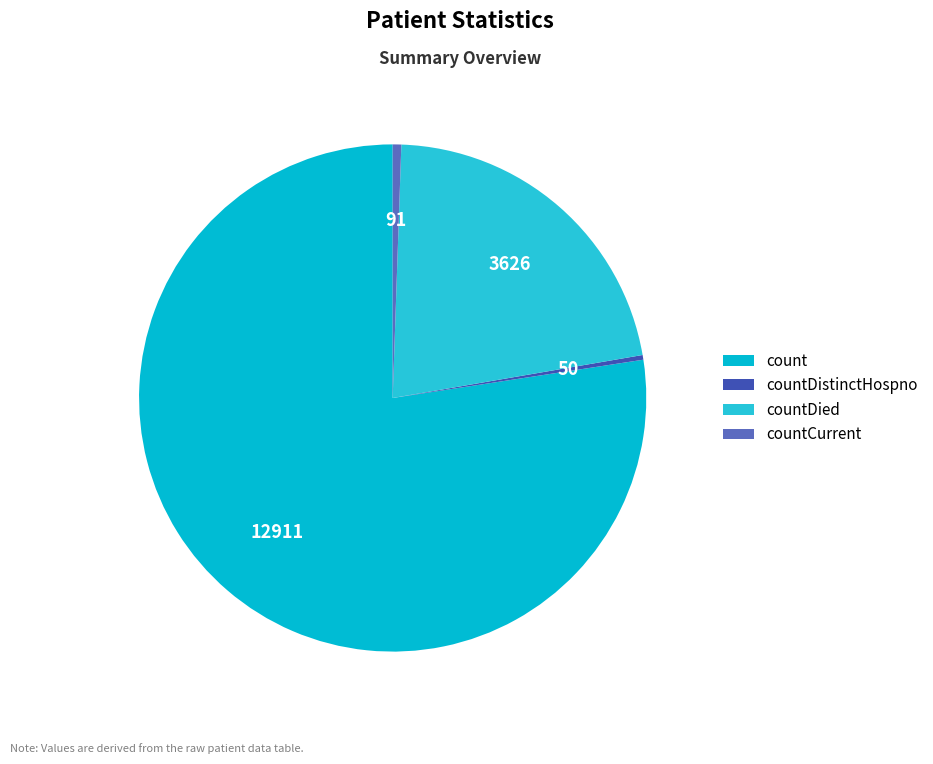

Is it true that countDistinctHospno is 0% of the pie?

True